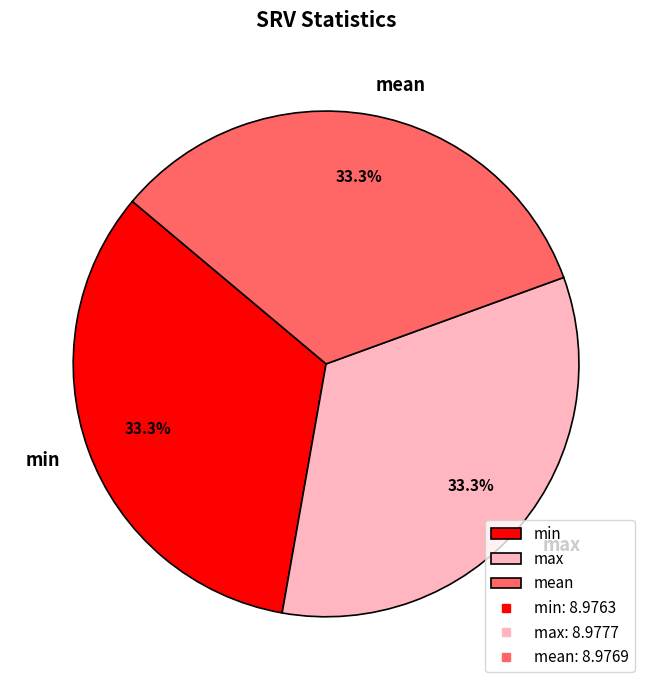

Combined, what portion of the pie is min and mean?

66.7%